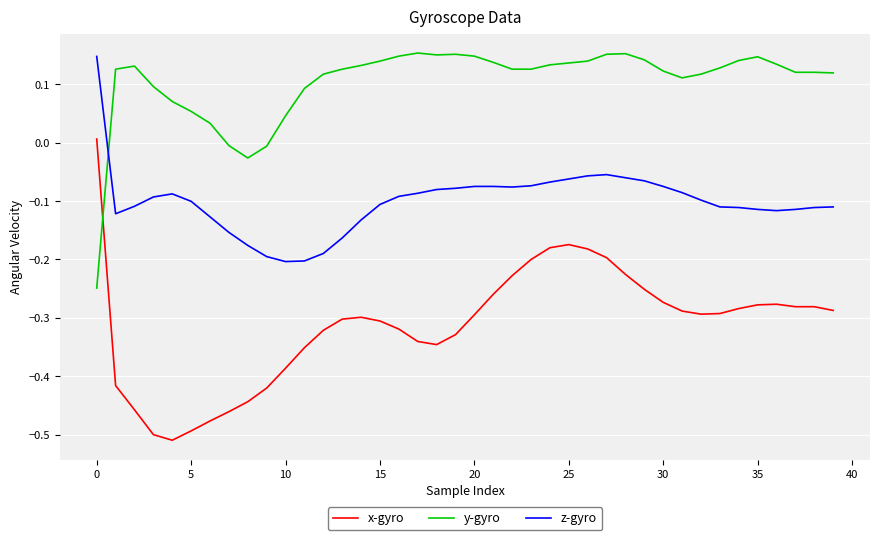

True or false: x-gyro and z-gyro intersect in this chart.

False